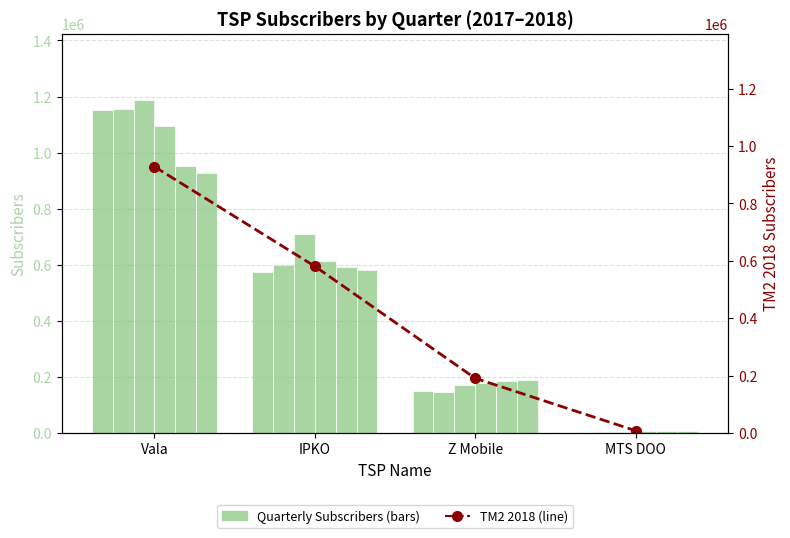

Reading left to right, transcribe all the data shown in this chart.

TM1 2017: 1151212	574157	148411	0
TM2 2017: 1155536	597669	145338	4569
TM3 2017: 1187301	710116	170943	4569
TM4 2017: 1095048	612139	176813	8514
TM1 2018: 952833	591017	184994	8202
TM2 2018: 928262	581018	190715	8056